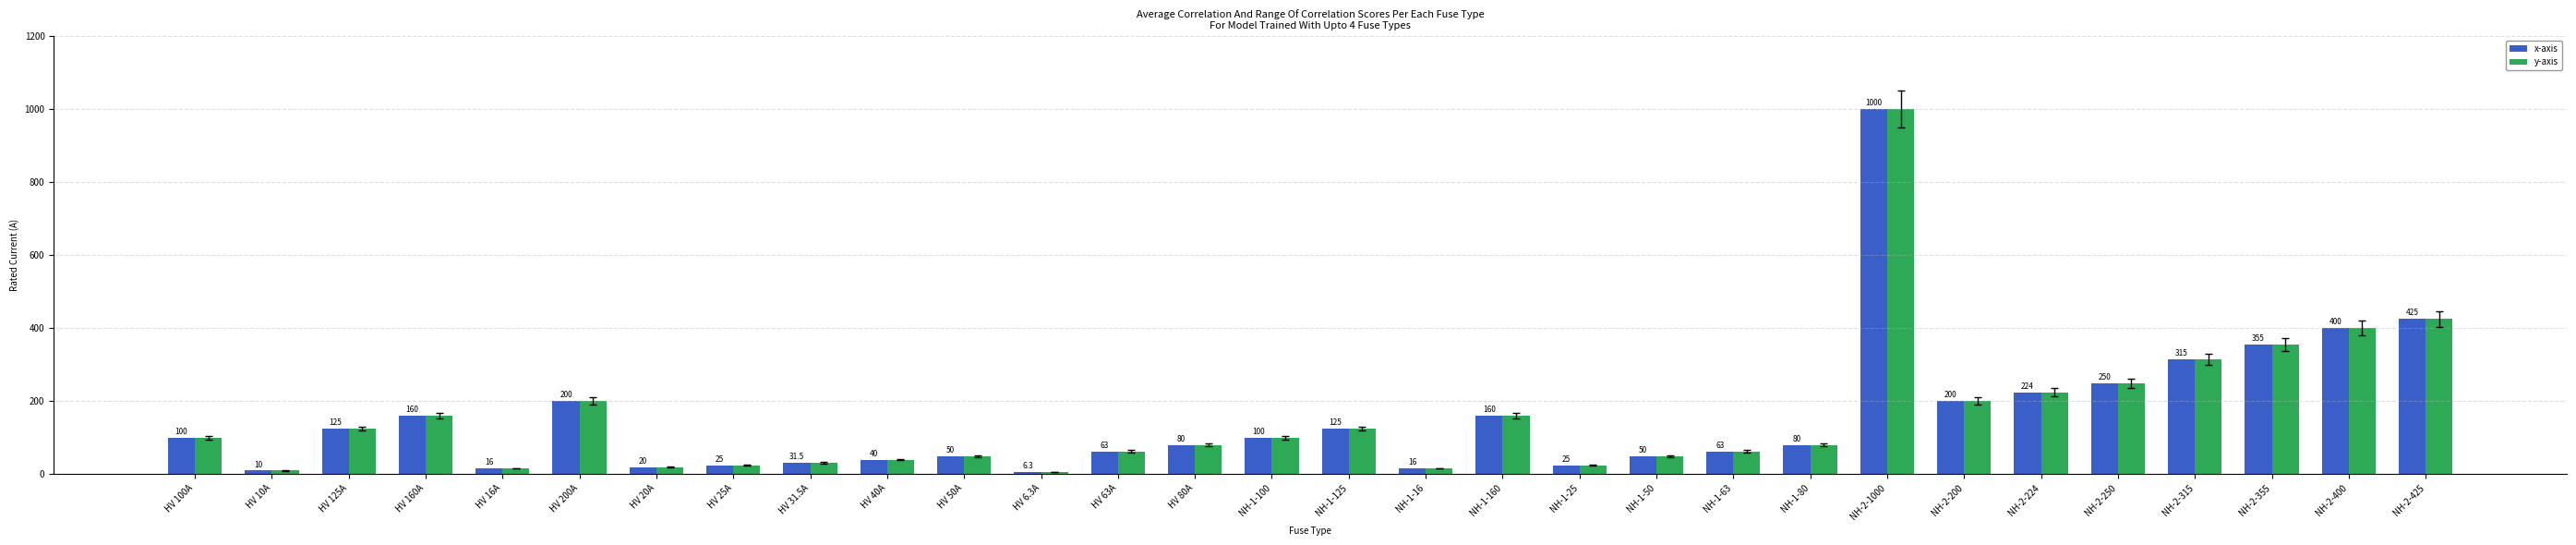

True or false: x-axis has a value of 181.7 at NH-1-125.

False